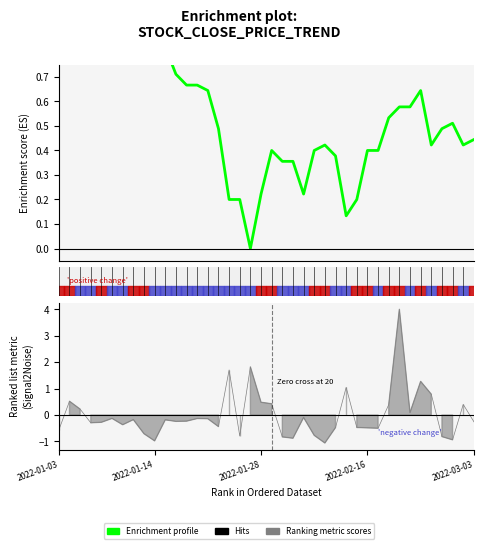

True or false: the data has more than 1 interior local peaks.

True